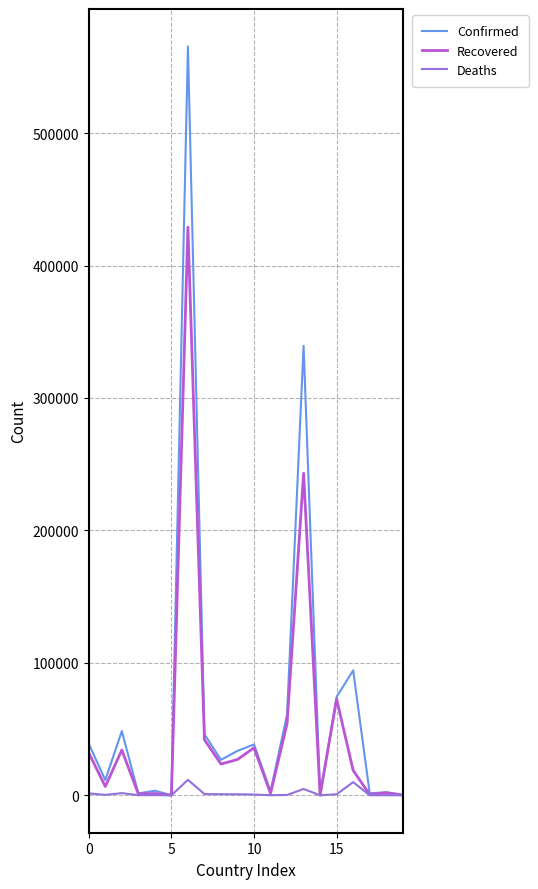

Which series has the widest spread of values?

Confirmed